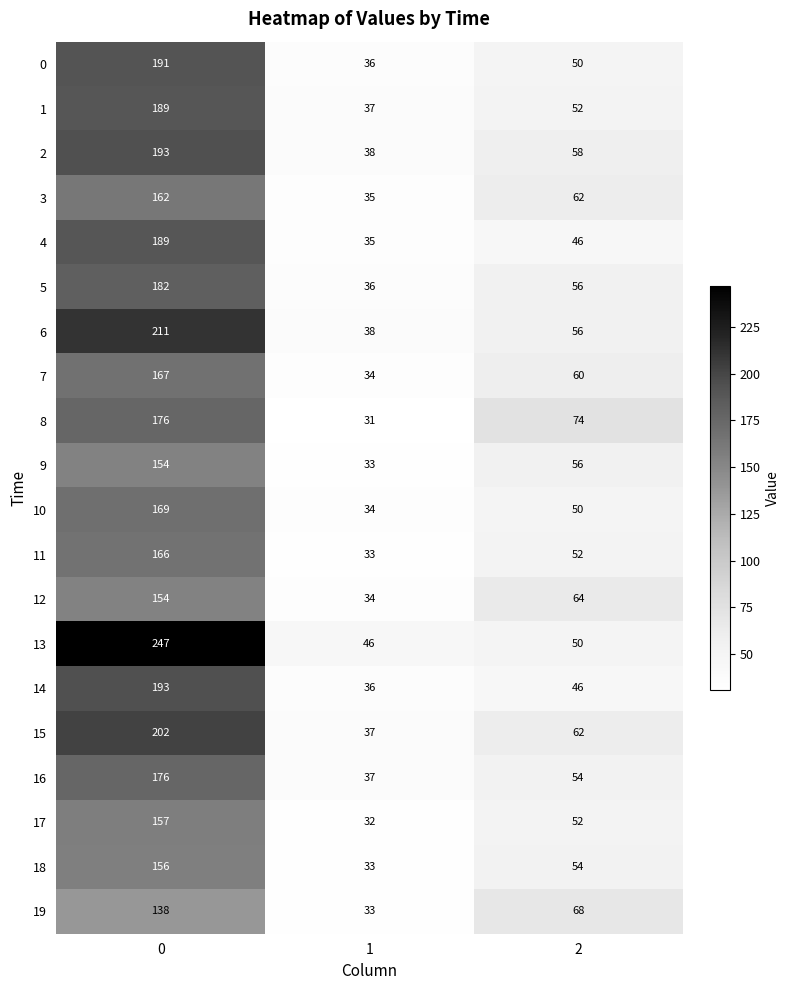

What is the minimum value for 7?

34